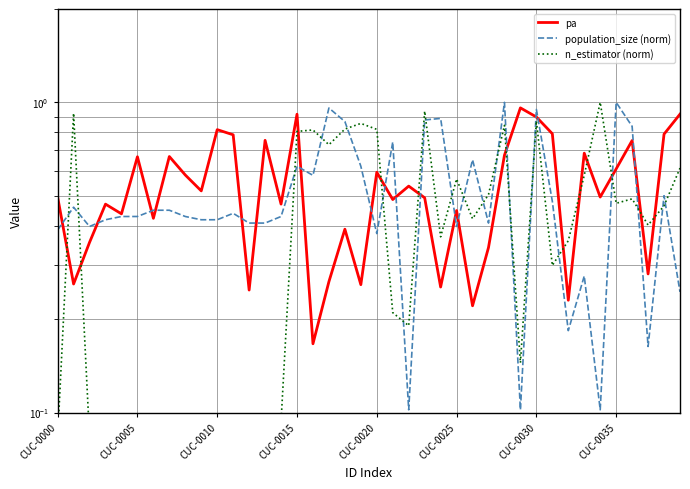

What is the label of the 35th point from the left?

34